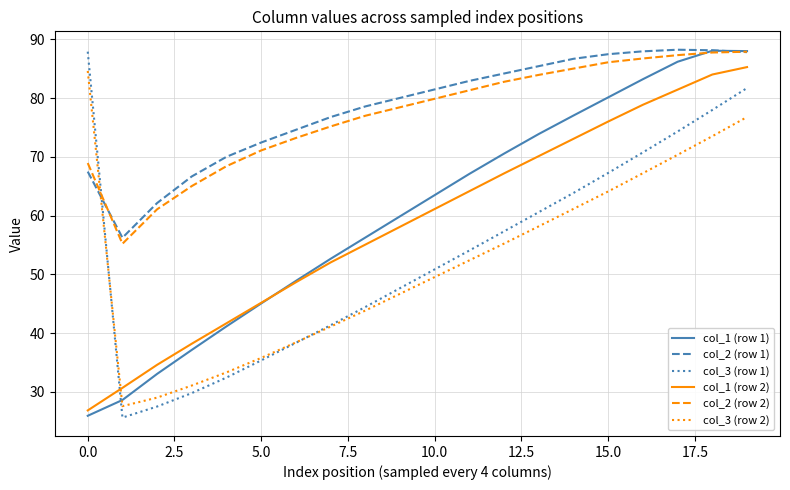

Which series has the largest total across all categories?

col_2 (row 1)